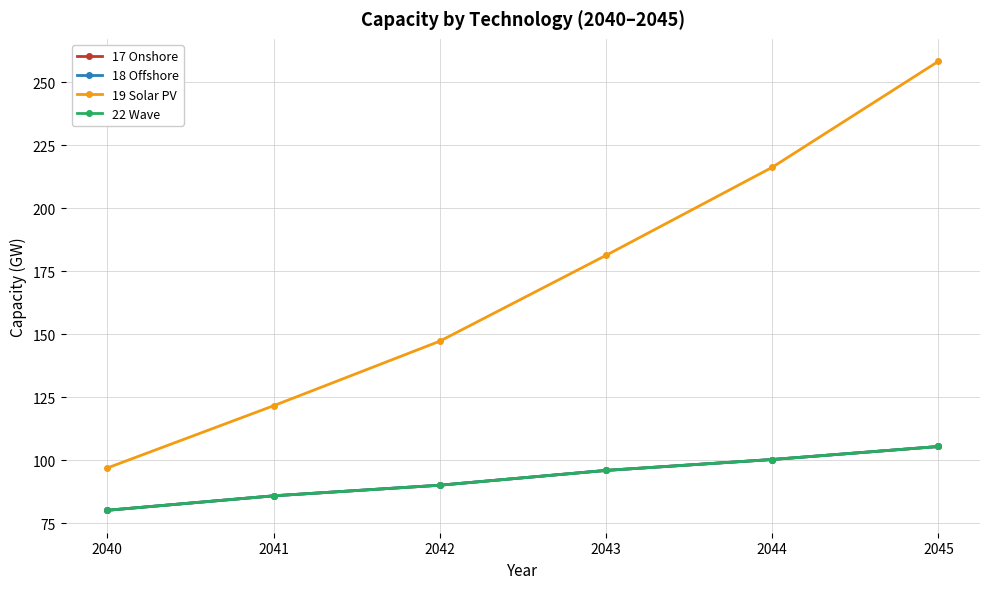

Where is 17 Onshore nearest to the value 92?

2042